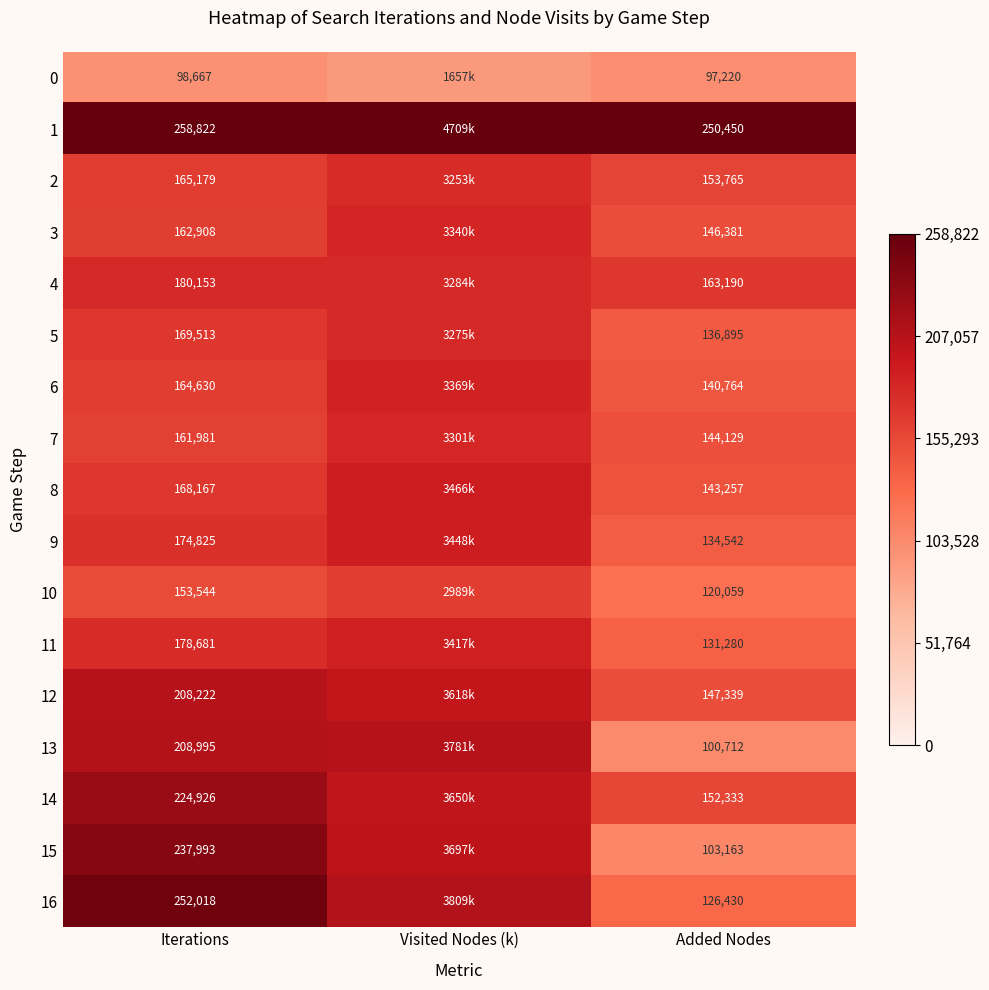

Between Visited Nodes (k) and Iterations, which is larger?

Iterations